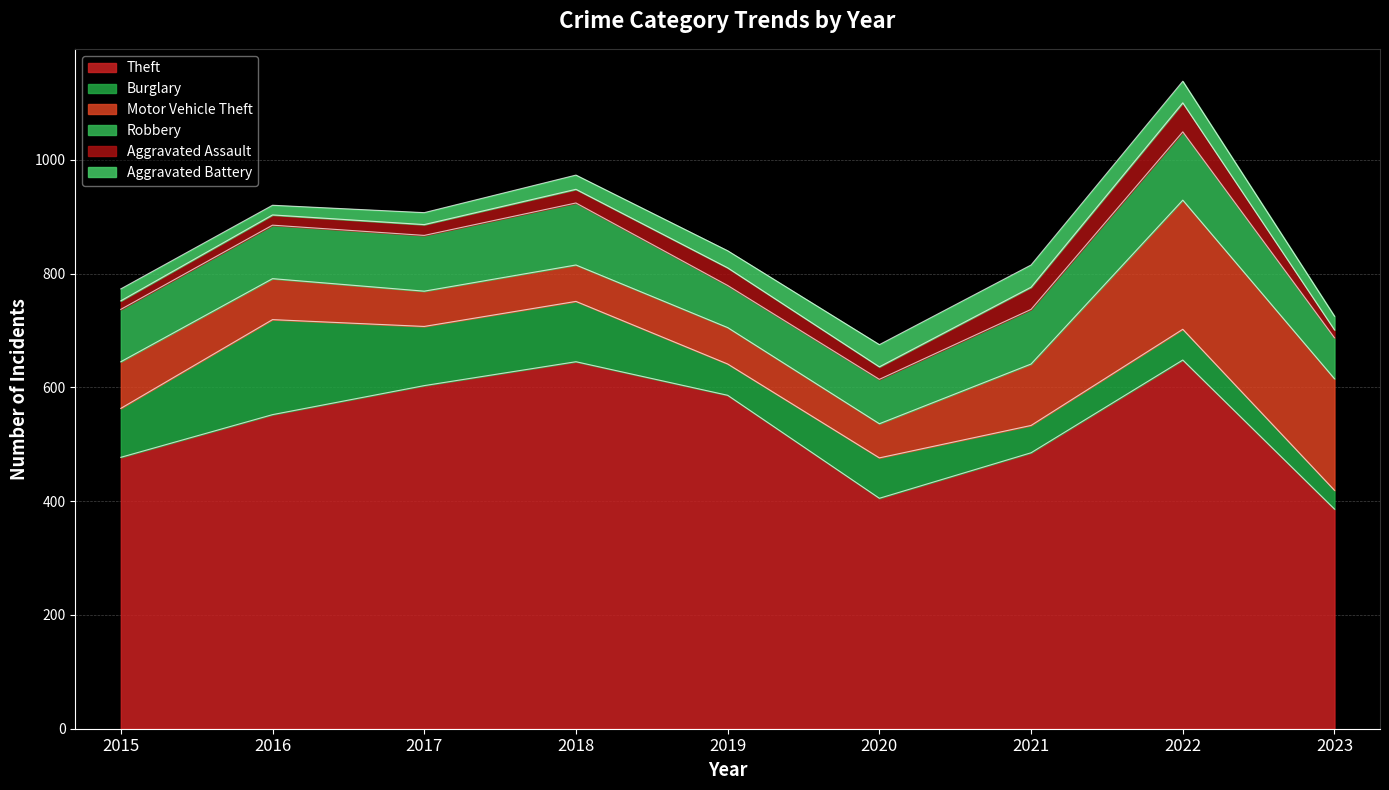

What is the sum of all Burglary values?

724